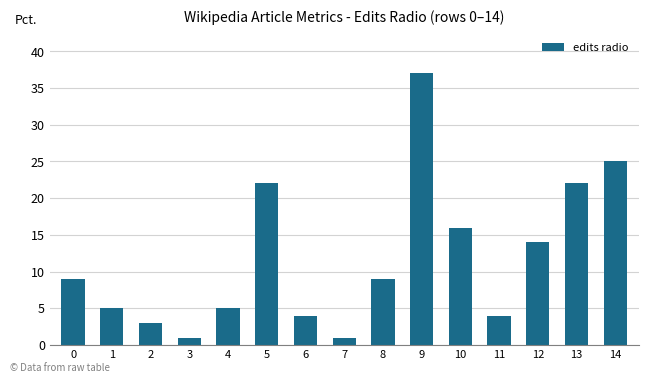

The value at 5 is 22. True or false?

True